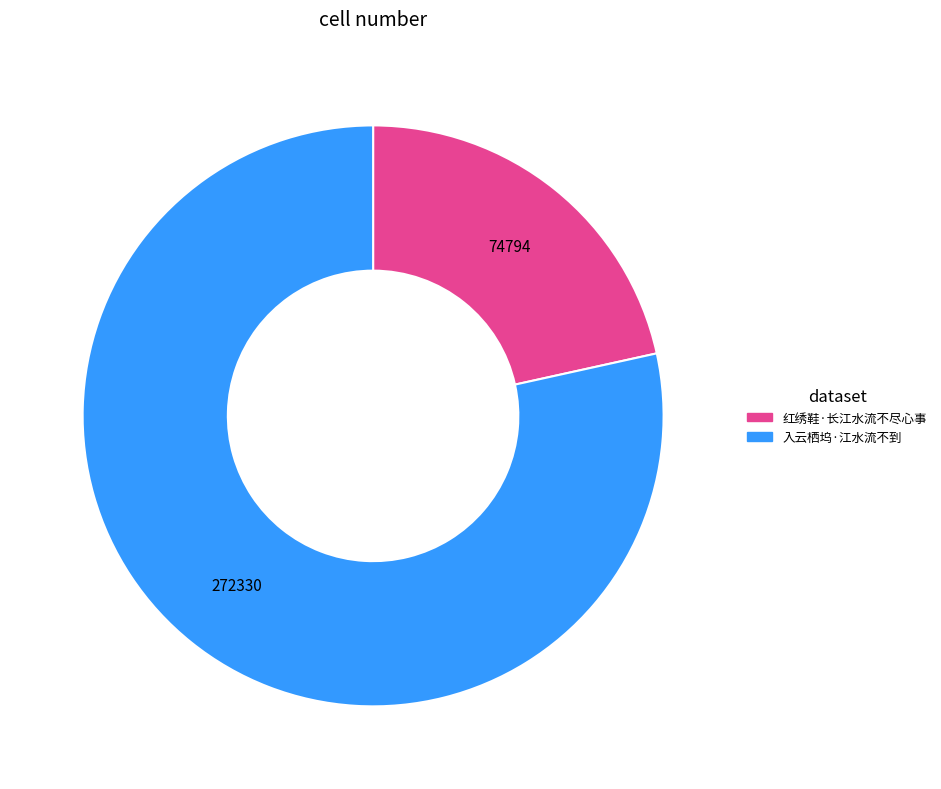

Rank the categories by value from lowest to highest.

红绣鞋·长江水流不尽心事, 入云栖坞·江水流不到